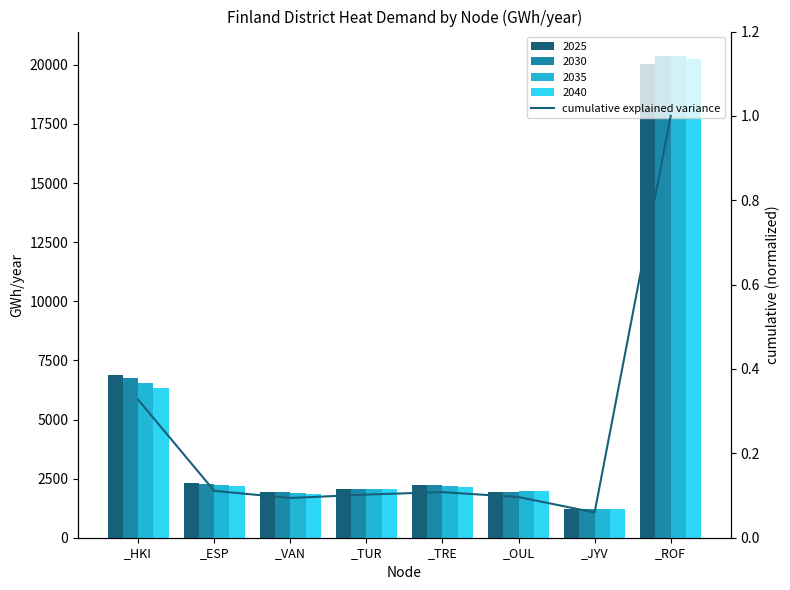

What is the label of the 8th bar from the left?

_ROF